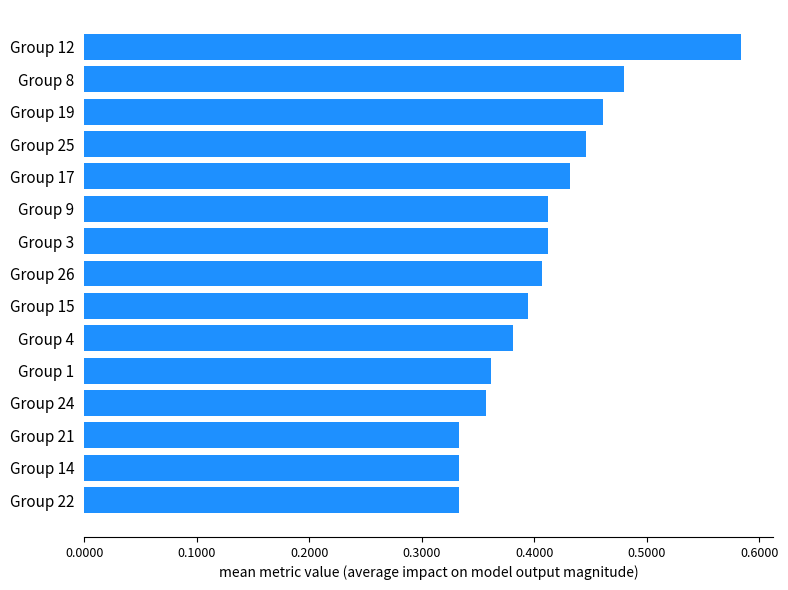

What is the change in value from Group 4 to Group 17?

+0.1